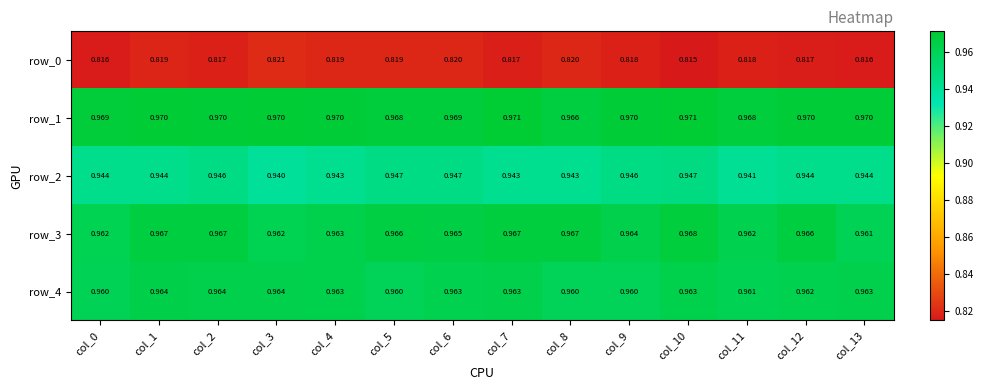

Is the value of row_0 at col_13 greater than the value of row_4 at col_5?

No